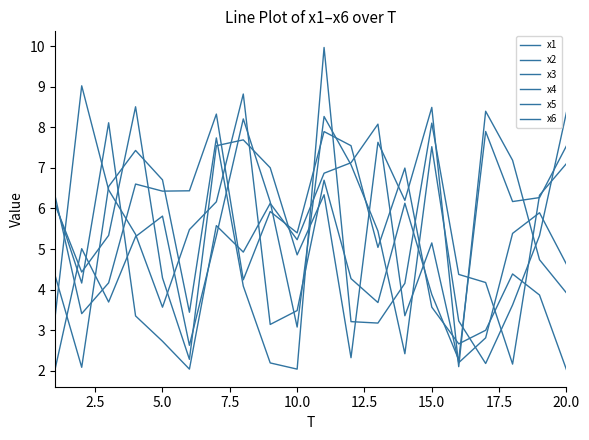

Is this an area chart (filled region under the line)?

No